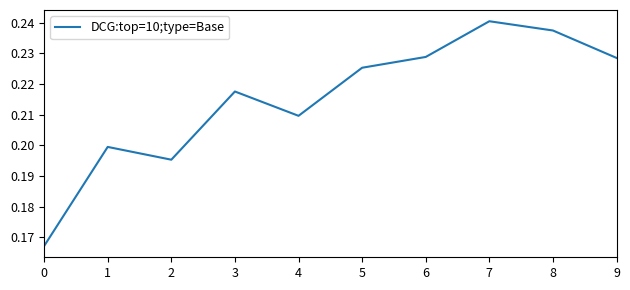

The chart shows a value of 0.3 at 8. True or false?

False